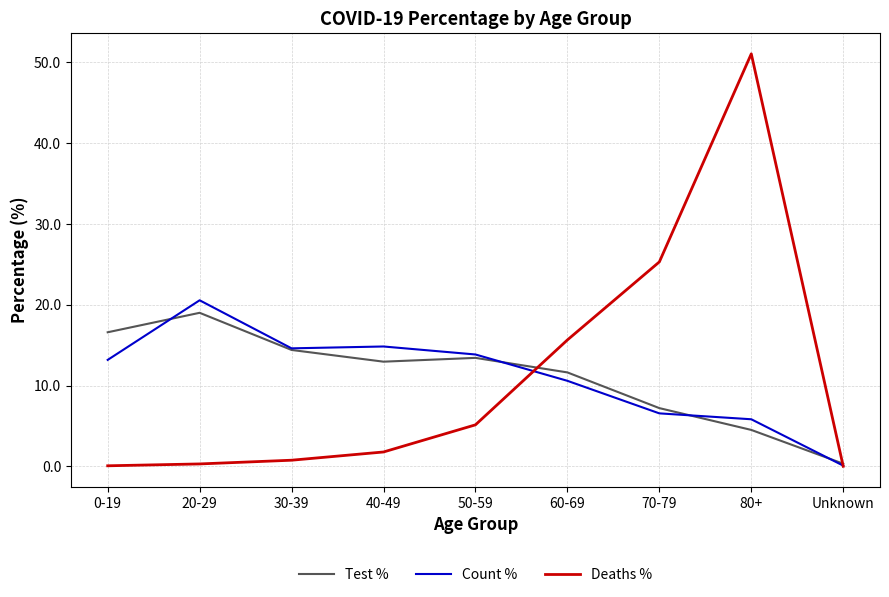

What are all the series names shown in the legend?

Test %, Count %, Deaths %